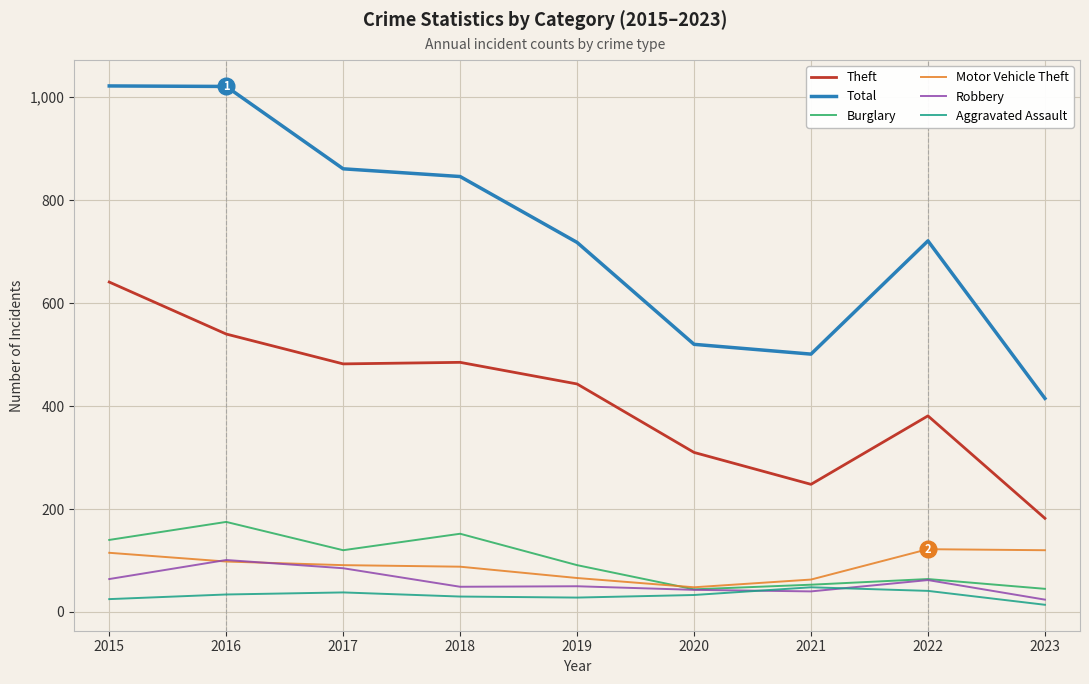

Which series has the largest total across all categories?

Total